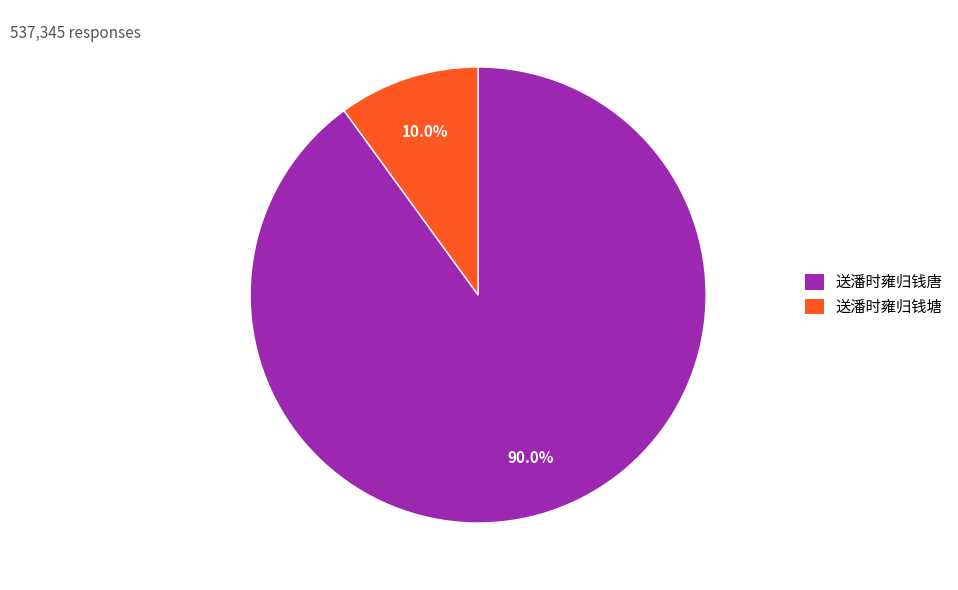

Which slice represents more than half of the pie?

送潘时雍归钱唐